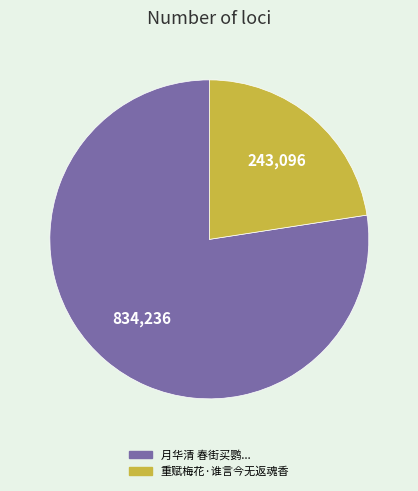

The 重赋梅花·谁言今无返魂香 slice represents 10% of the pie. True or false?

False